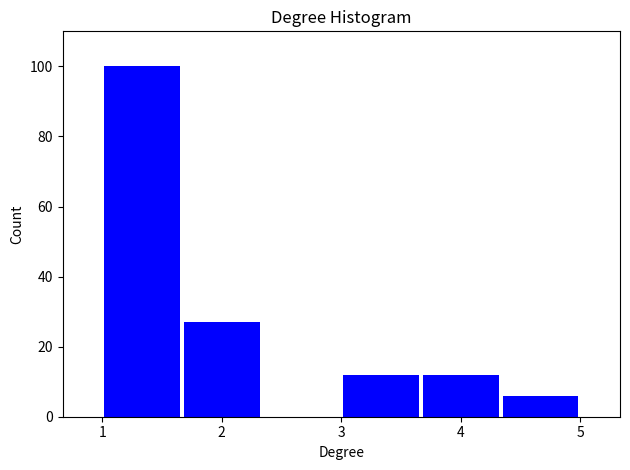

Reading left to right, list every bar in this chart as the range it spans on the x-axis followed by its height. Neither the bar edges nor the heights are printed on the chart, so give them approximately, as read against the axes.

1.0 to 1.7: 100
1.7 to 2.3: 28
2.3 to 3.0: 0
3.0 to 3.7: 12
3.7 to 4.3: 12
4.3 to 5.0: 6